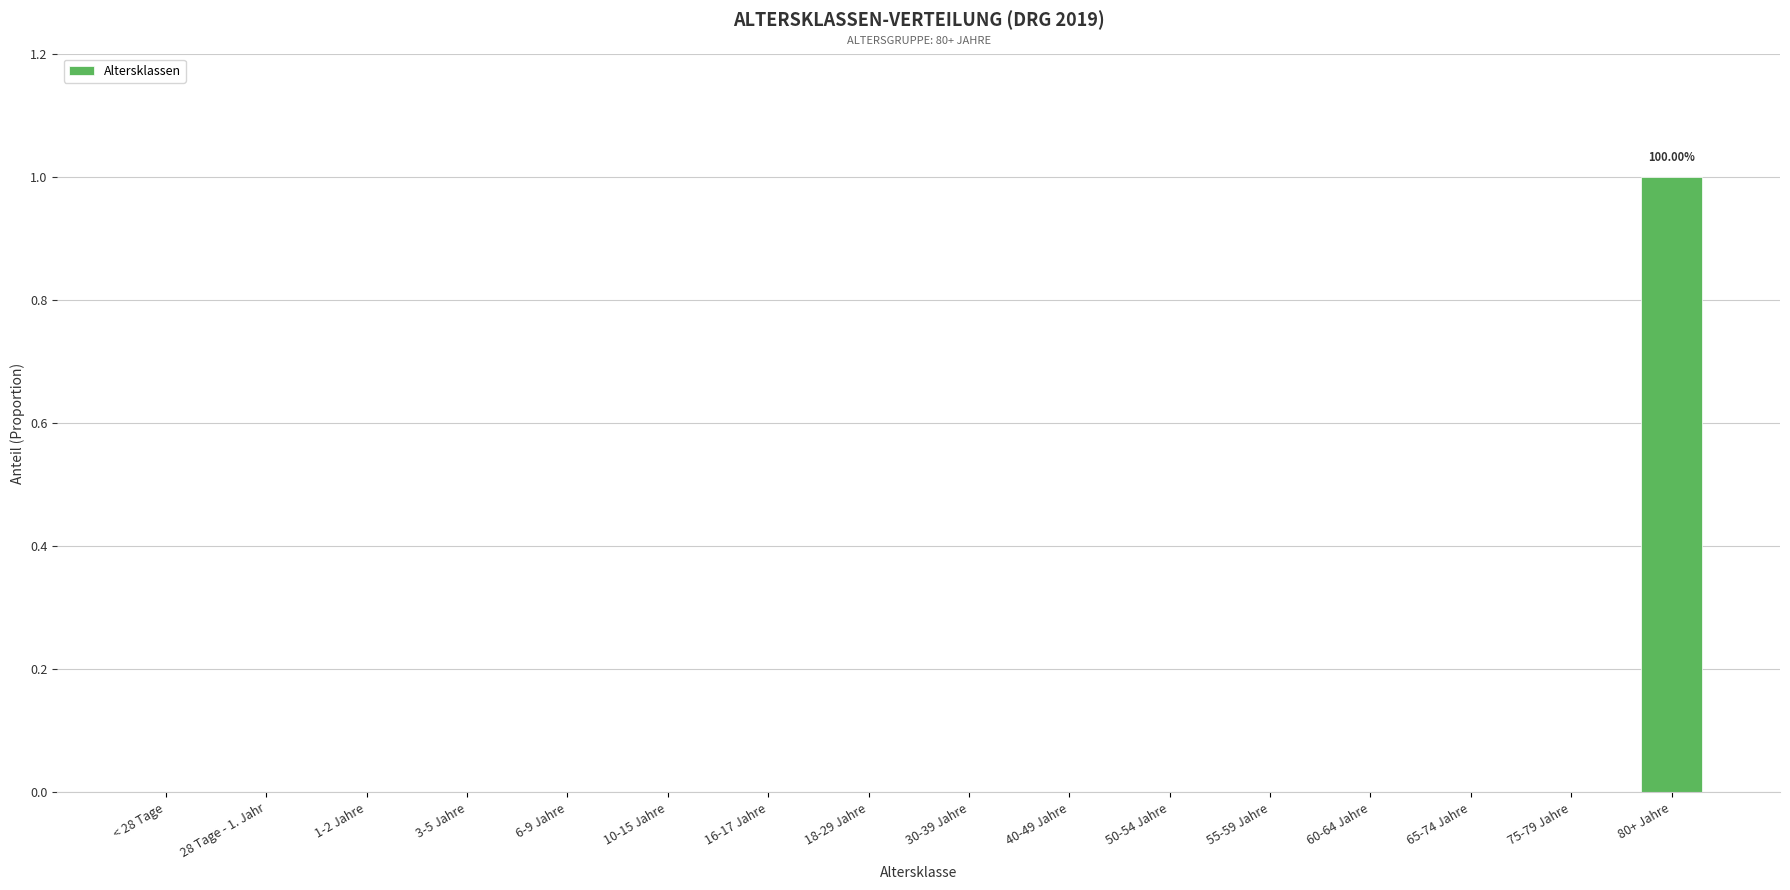

Reading right to left, list all the values displayed in this chart.

80+ Jahre=1	75-79 Jahre=0	65-74 Jahre=0	60-64 Jahre=0	55-59 Jahre=0	50-54 Jahre=0	40-49 Jahre=0	30-39 Jahre=0	18-29 Jahre=0	16-17 Jahre=0	10-15 Jahre=0	6-9 Jahre=0	3-5 Jahre=0	1-2 Jahre=0	28 Tage - 1. Jahr=0	< 28 Tage=0